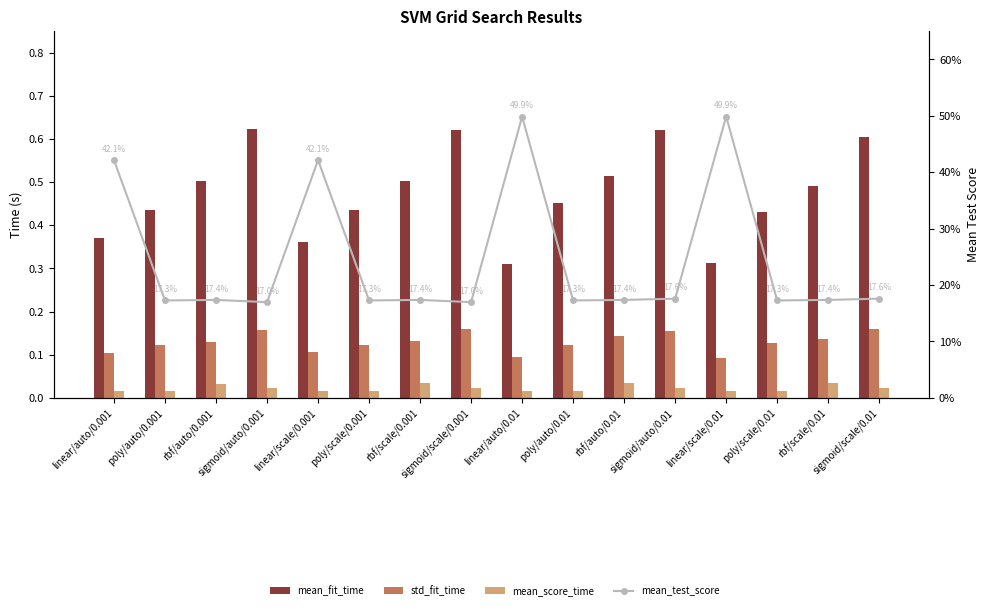

Rank the series by their average value, from lowest to highest.

mean_score_time, std_fit_time, mean_test_score, mean_fit_time